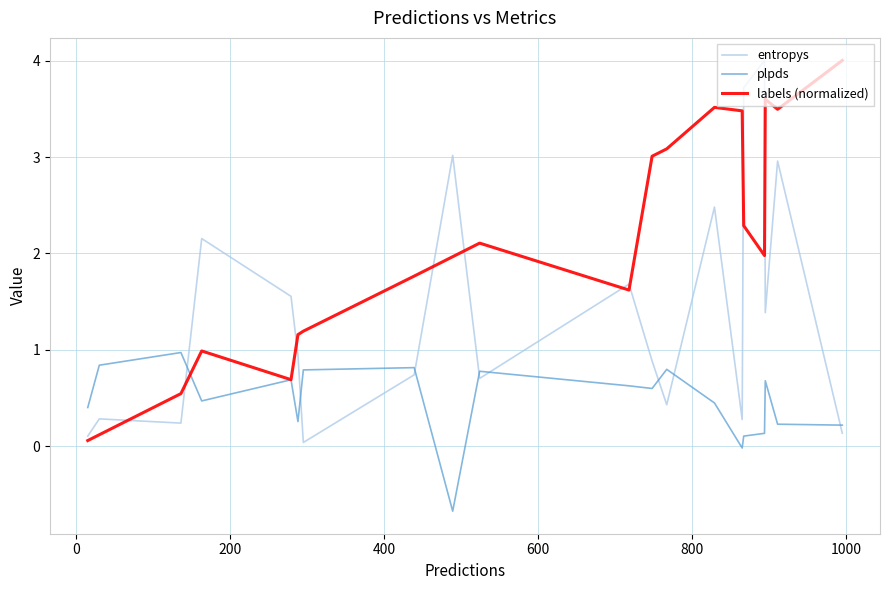

True or false: entropys and plpds intersect in this chart.

True